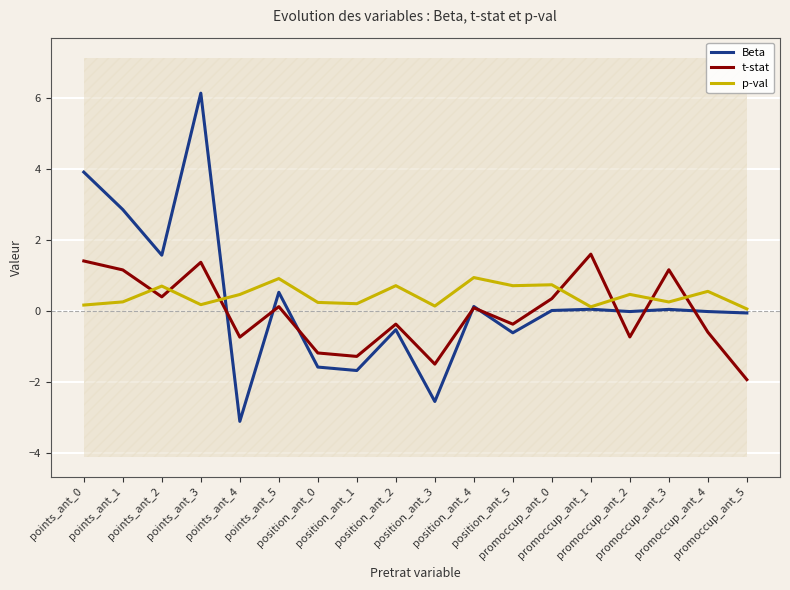

The value of p-val at position_ant_0 is 0.2. True or false?

True